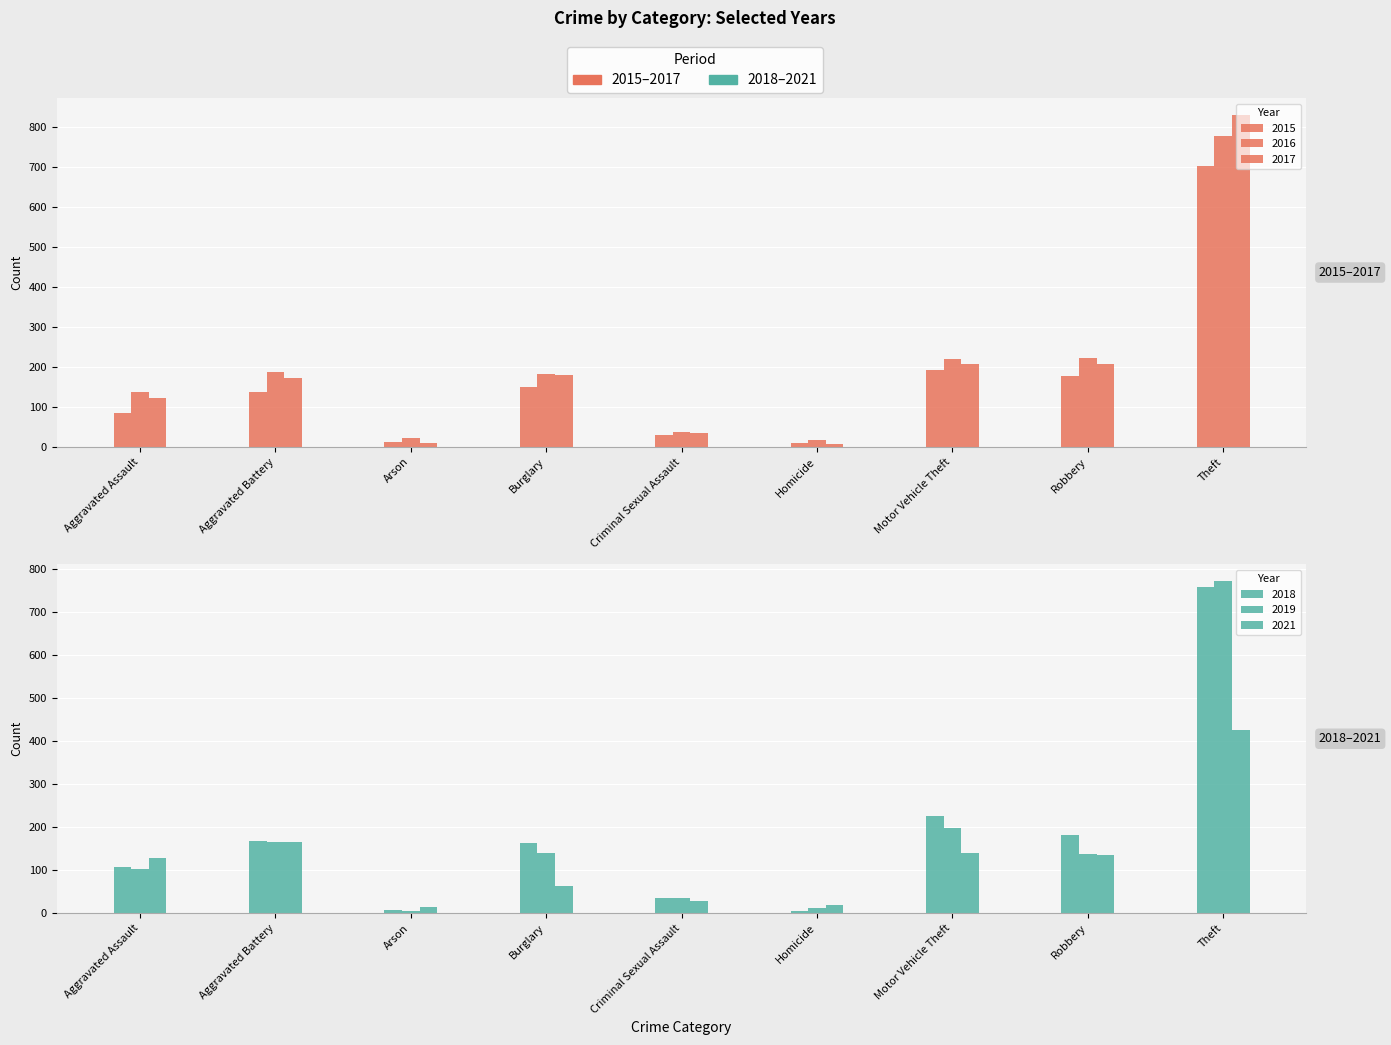

What position from the right is Theft?

1